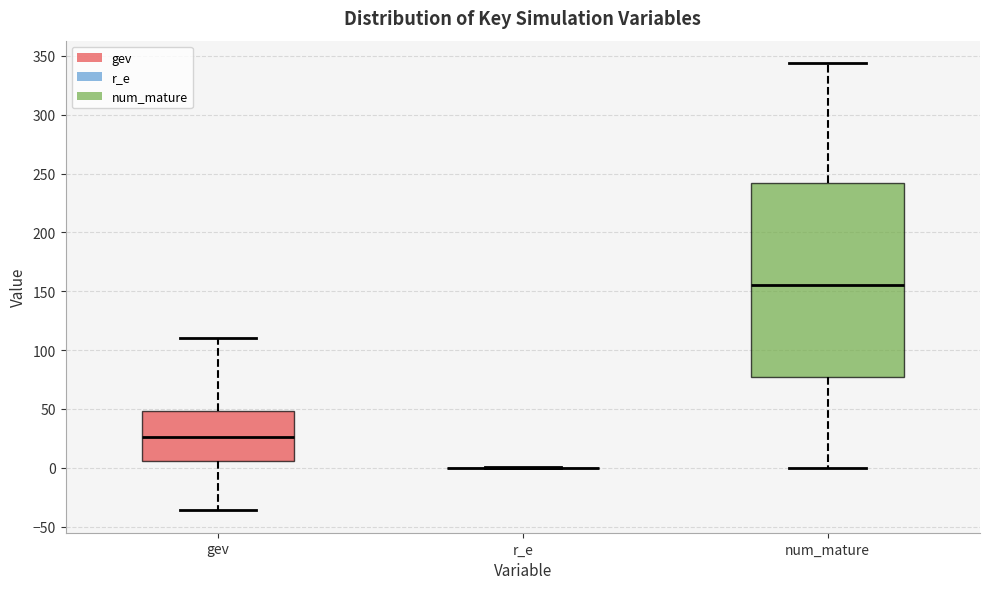

Reading left to right, read every box against the y-axis: the position of its median line, the range the box covers, and the ends of its whiskers. The values are not printed on the chart, so give them approximately, as read against the axis.

gev: median 25, box 5 to 50, whiskers -35 to 110
r_e: box collapsed to a line at 0, whiskers 0 to 0
num_mature: median 155, box 75 to 240, whiskers 0 to 345